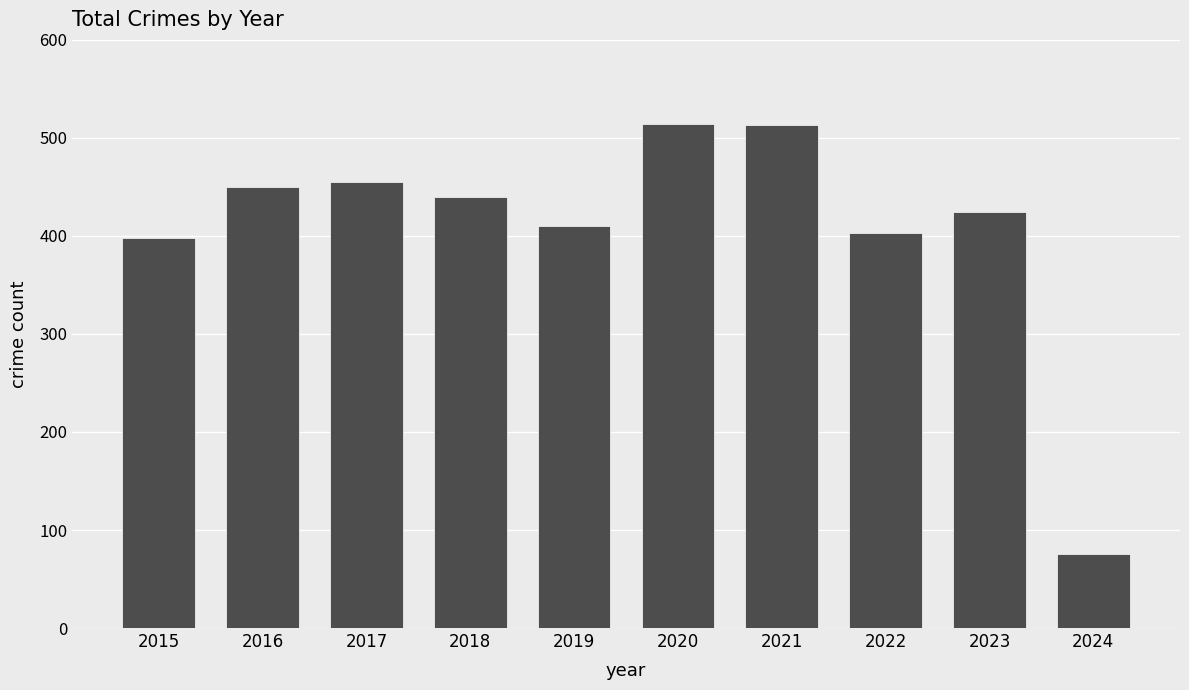

Are the bars horizontal?

No